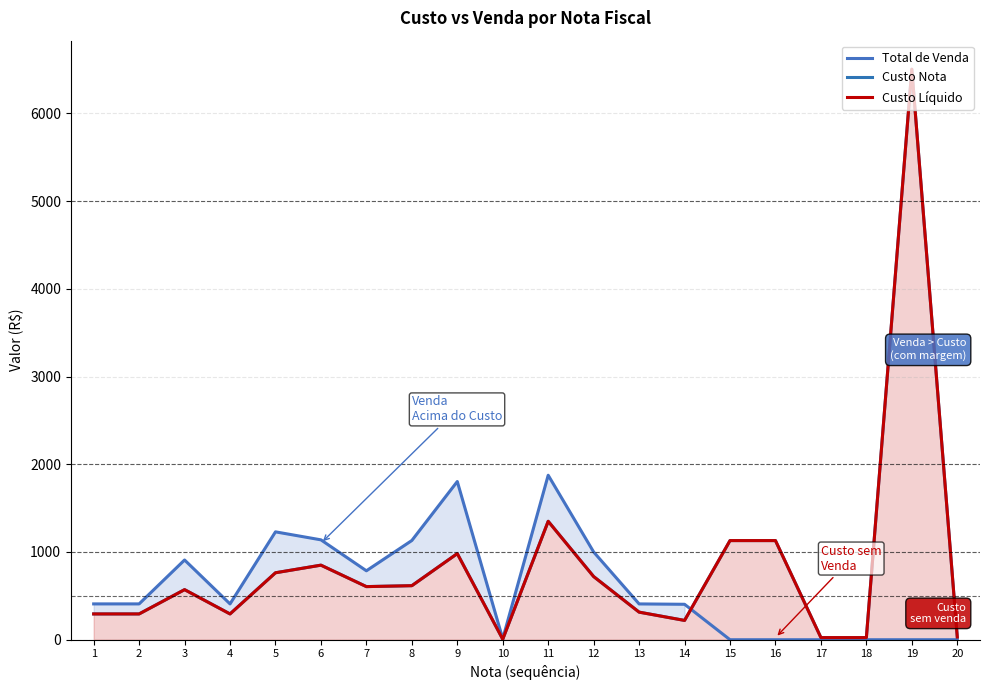

Where is the first local minimum for Total de Venda?

4